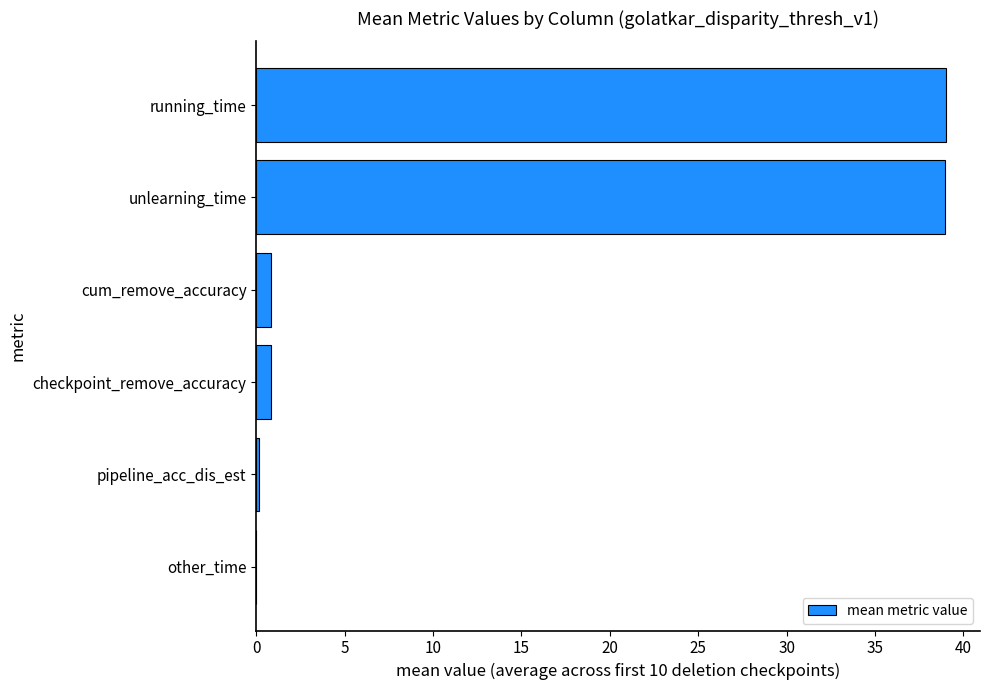

What is the maximum value shown in the chart?

39.0